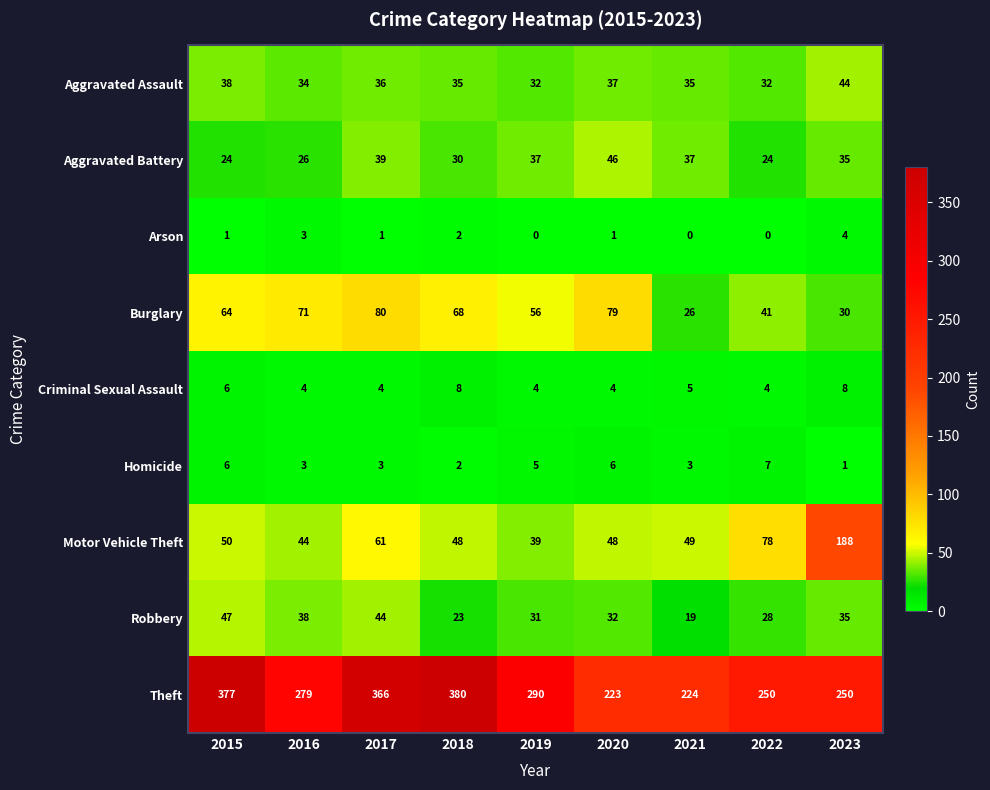

The Homicide series shows 5 at 2016. True or false?

False